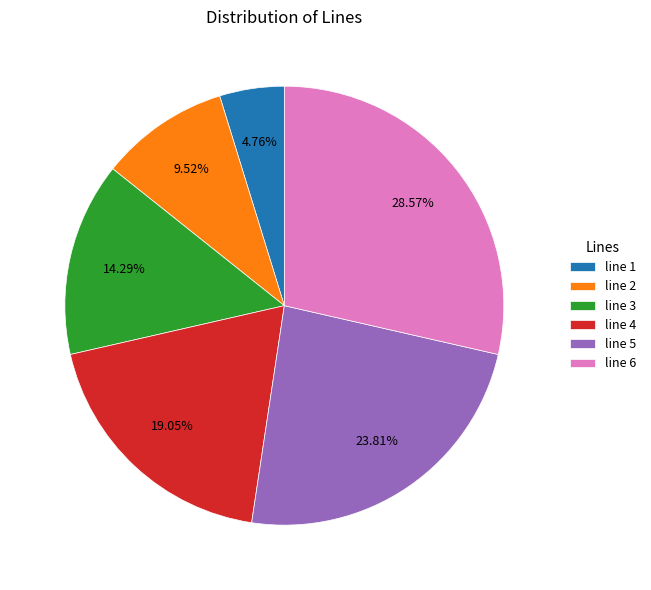

Does line 5 account for over 50% of the chart?

No